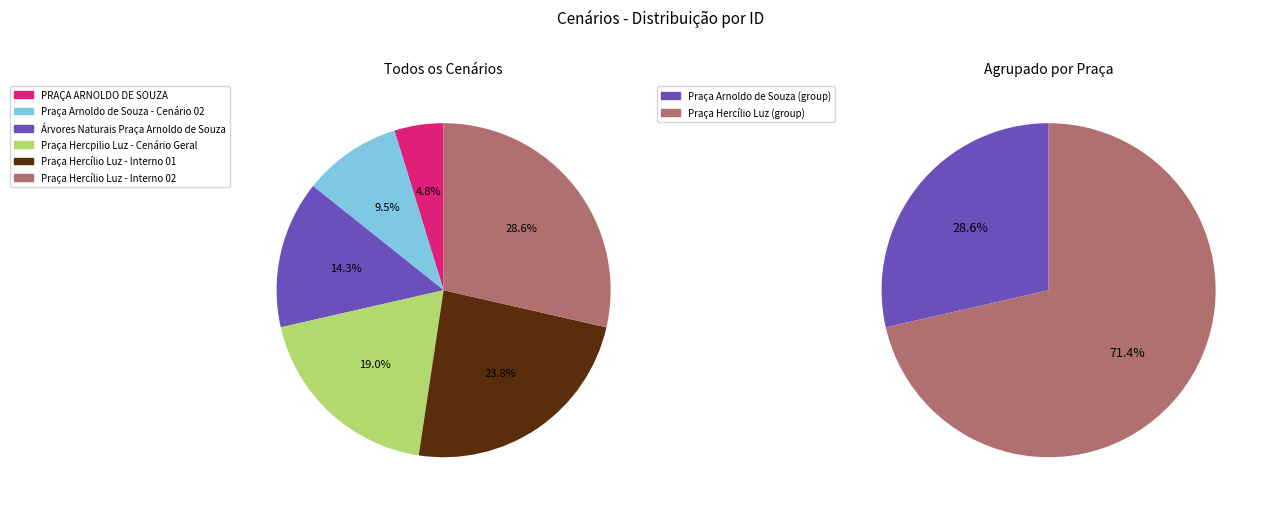

What is the change in value from Árvores Naturais Praça Arnoldo de Souza to Praça Hercílio Luz - Interno 01?

+2